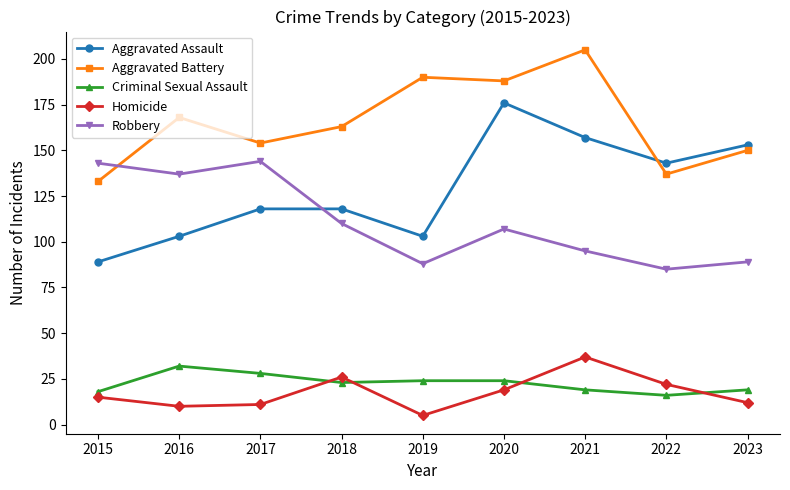

At which category does Robbery reach its first local valley?

2016